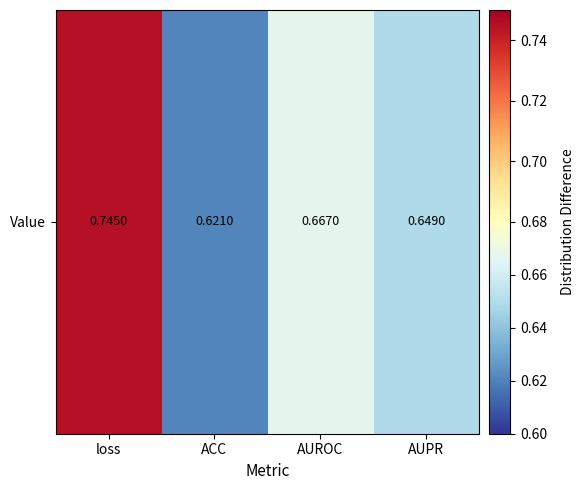

True or false: the data shows 0.7 at loss.

True